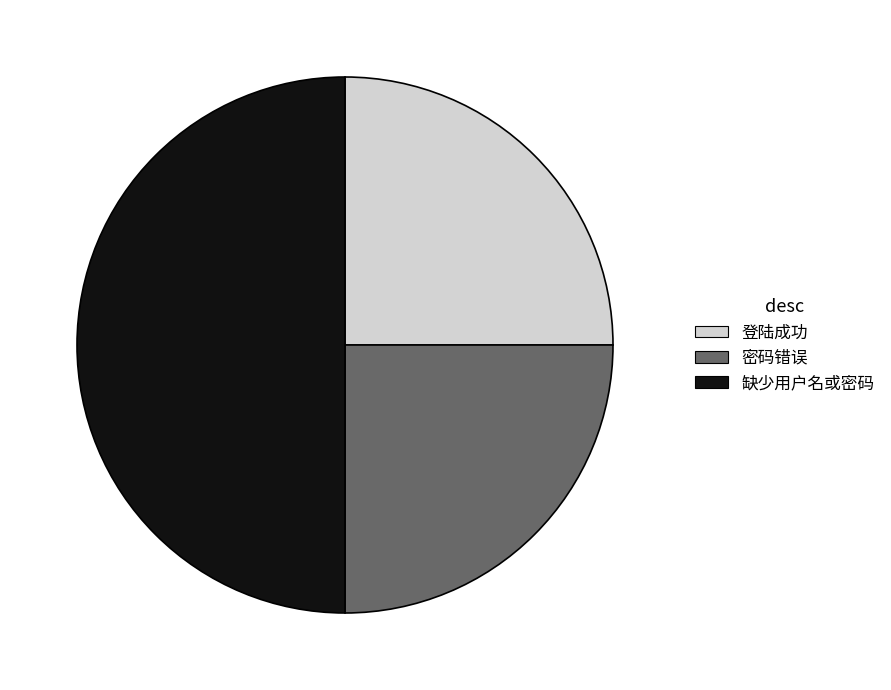

Is 密码错误 the majority of the pie?

No